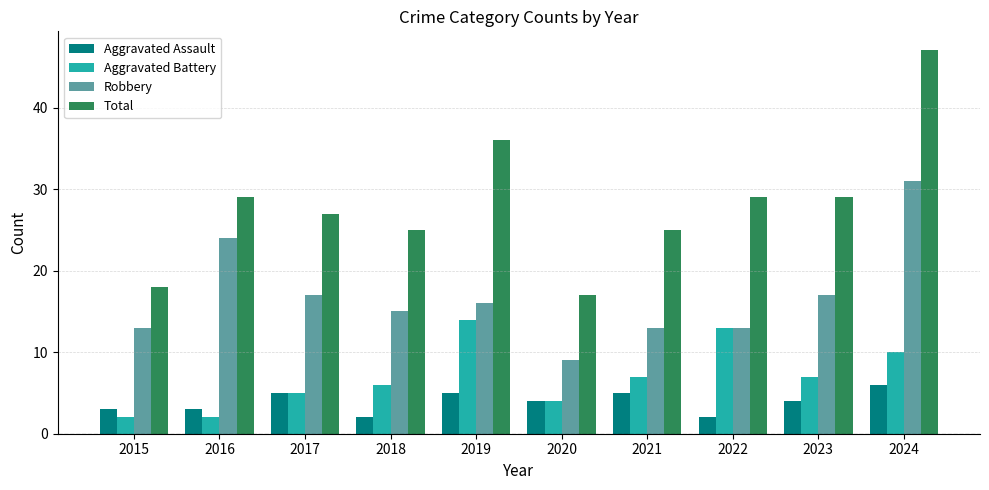

Which category has the highest value in the Aggravated Assault series?

2024